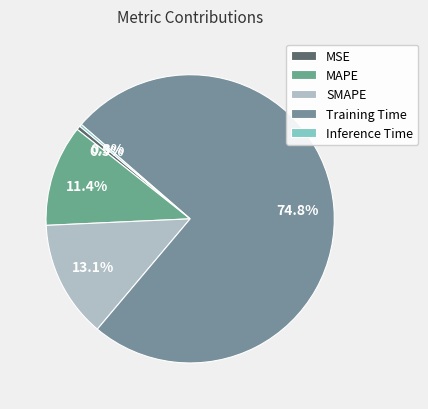

Is there a majority slice in this chart?

Yes